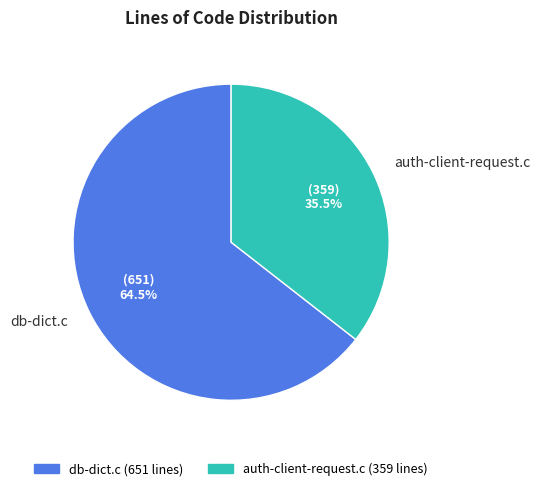

Rank the categories by value from lowest to highest.

auth-client-request.c, db-dict.c